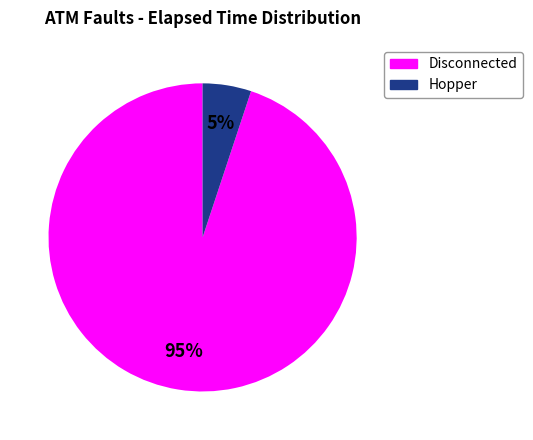

Does any single category account for the majority?

Yes